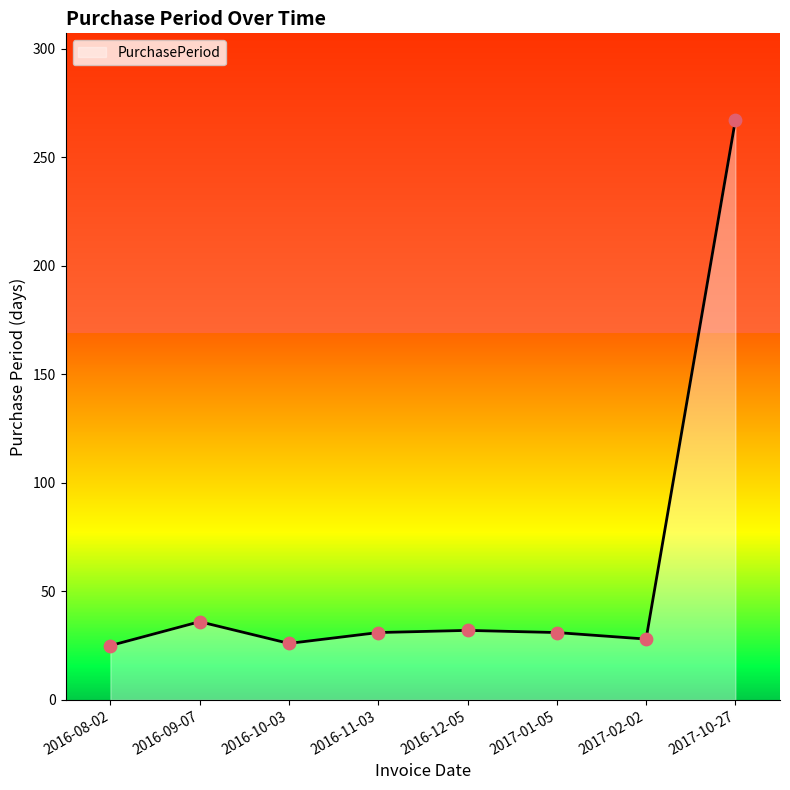

Between 2016-09-07 and 2016-08-02, which is larger?

2016-09-07